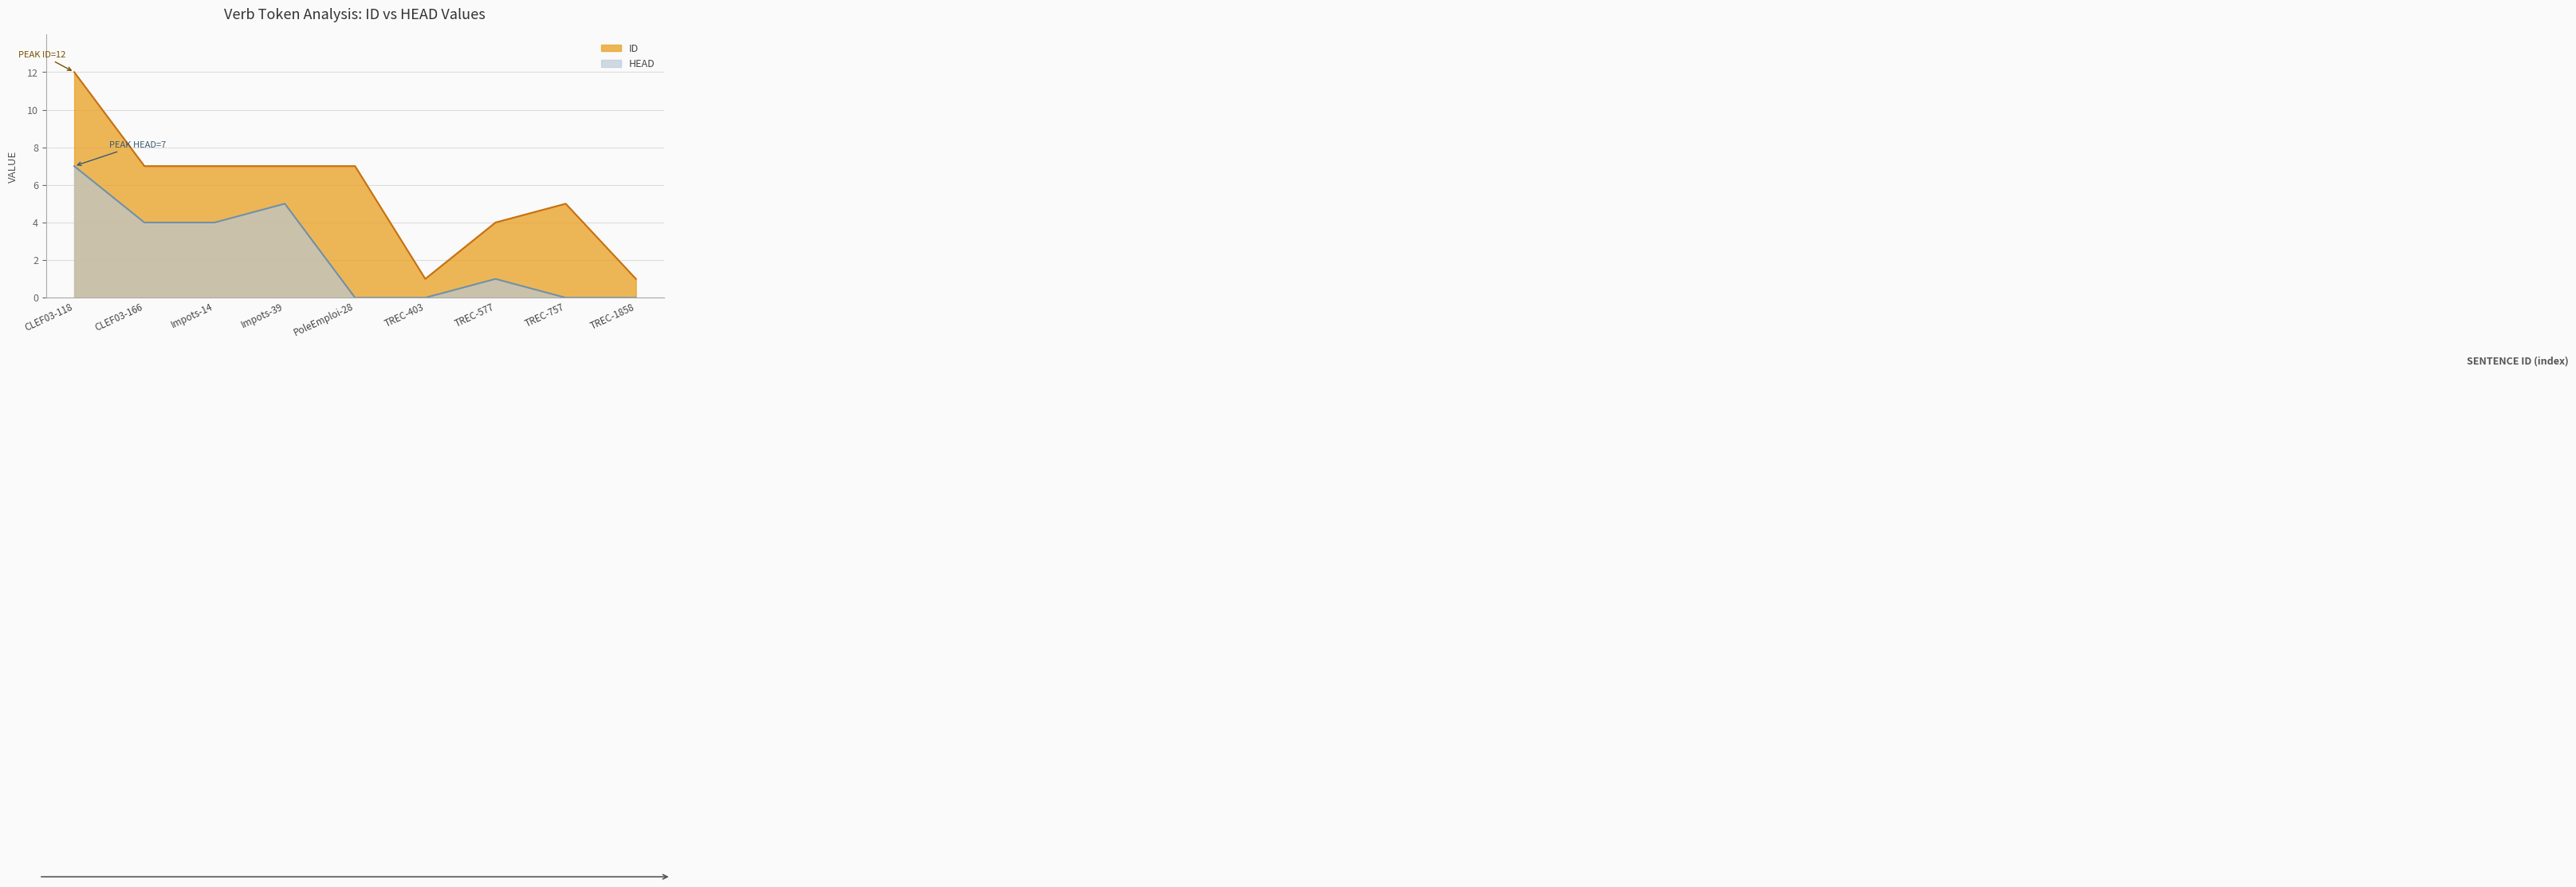

Which category has the highest value in the ID series?

CLEF03-118